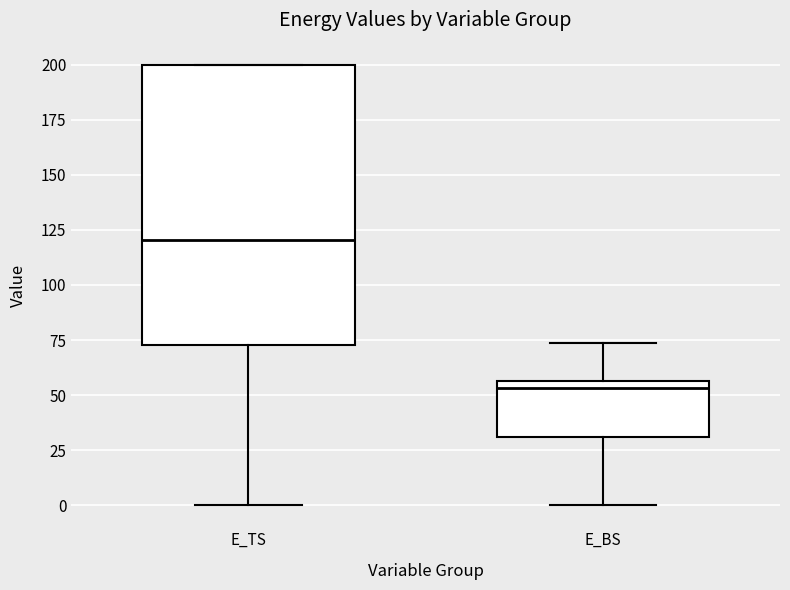

Reading left to right, transcribe this box plot: for each box, give where its median line is, the range the box spans, and where its two whiskers end, as read against the y-axis. The values are not printed on the chart, so give them approximately, as read against the axis.

E_TS: median 120, box 75 to 200, whiskers 0 to 200
E_BS: median 55 (just below the box's upper edge), box 30 to 55, whiskers 0 to 75